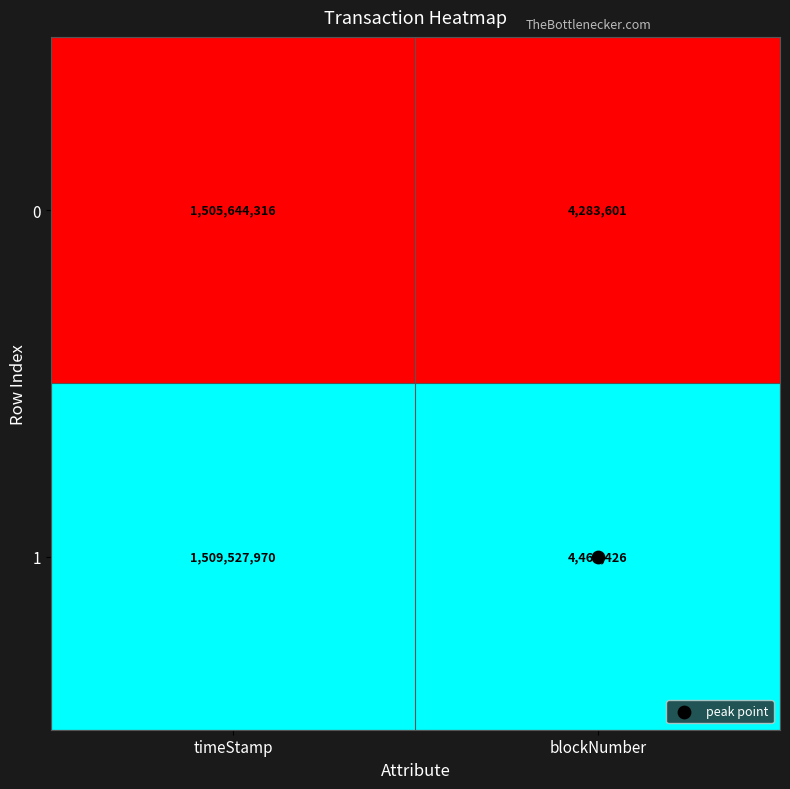

Which series has the largest range (max minus min)?

1